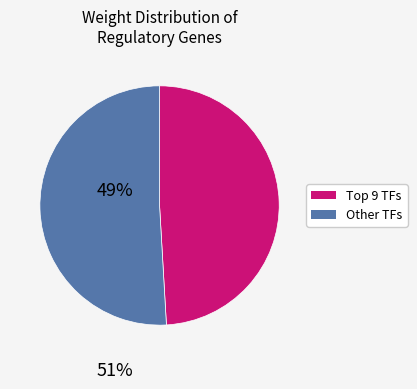

Does any single category account for the majority?

Yes